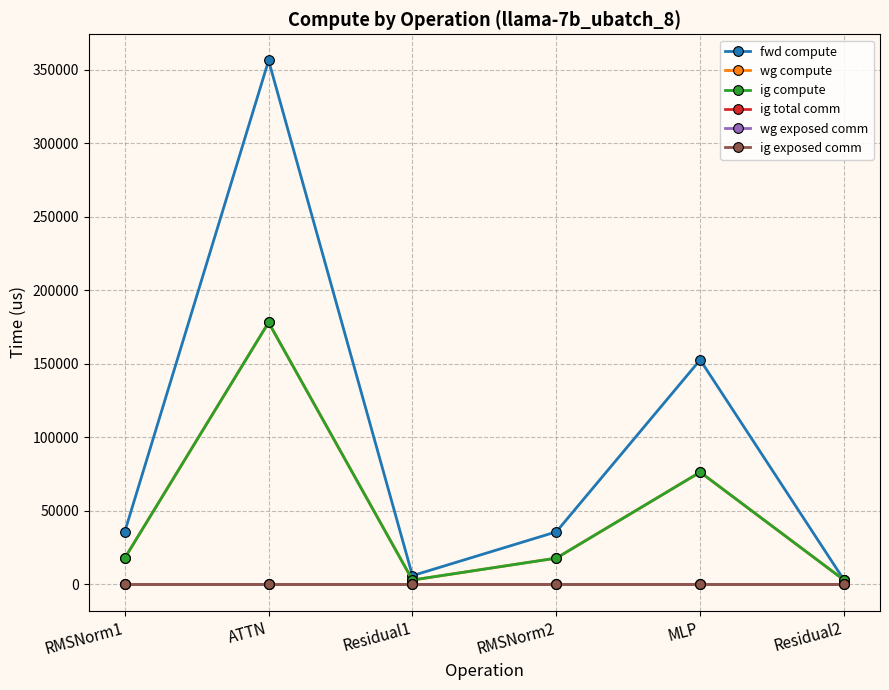

How many interior local peaks does the ig compute series have?

2